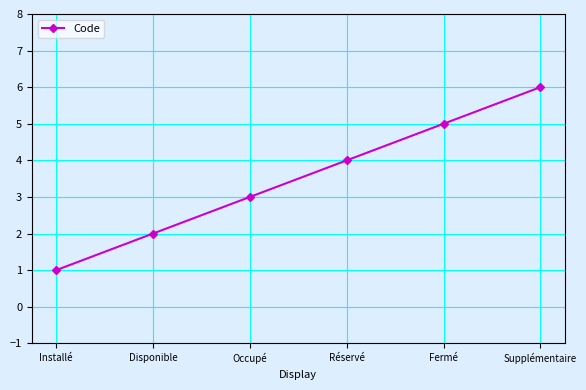

Approximately how many times larger is the value at Occupé compared to Installé?

3.0